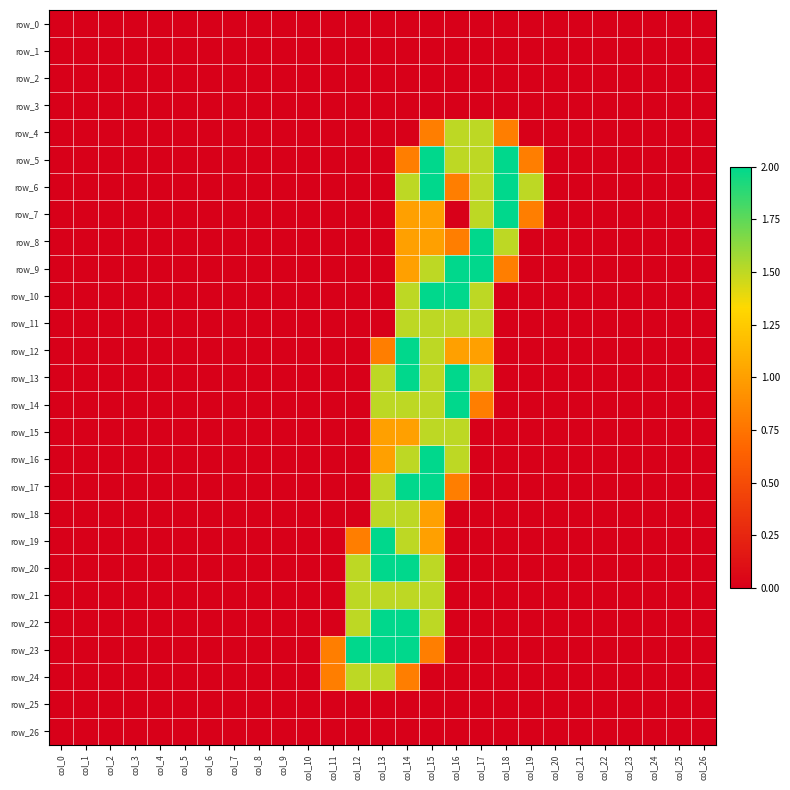

What is the average value of the row_23 series?

0.3